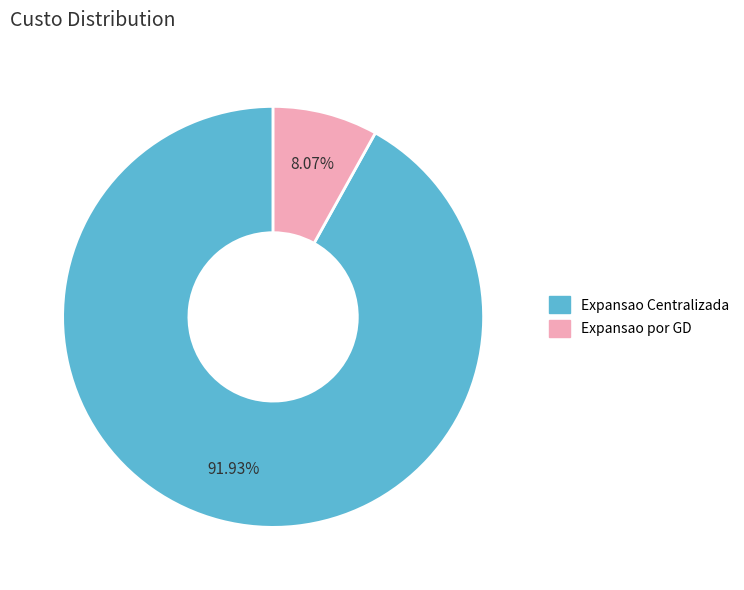

What is the largest slice in the pie chart?

Expansao Centralizada